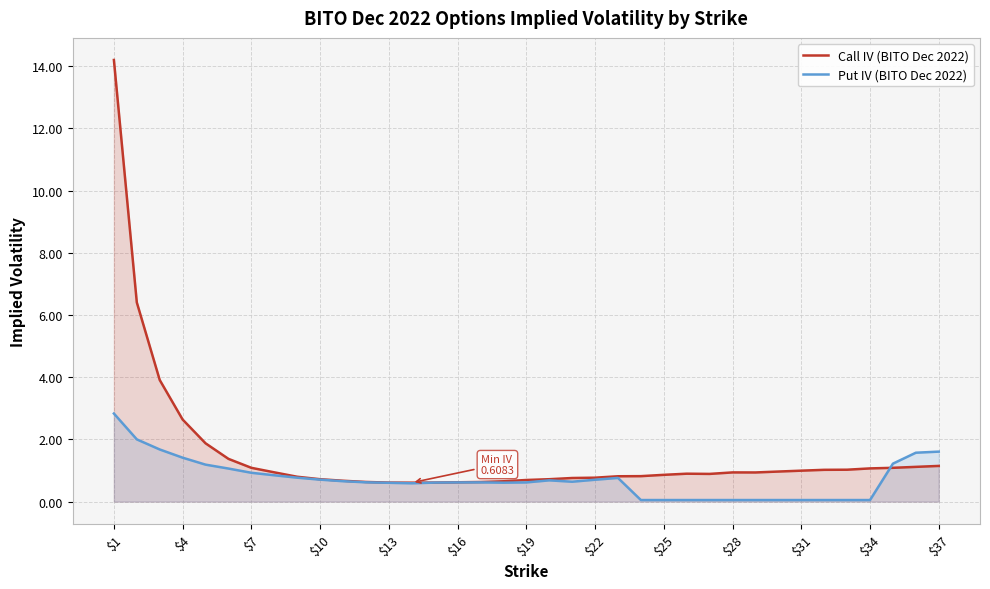

List the series in order of their overall mean, lowest first.

Put IV (BITO Dec 2022), Call IV (BITO Dec 2022)